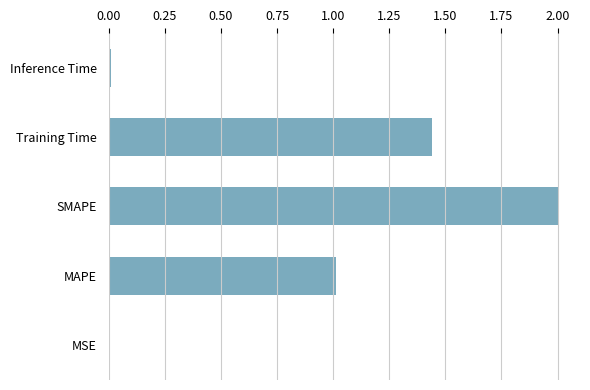

What is the ratio of the value at SMAPE to the value at MAPE?

2.0